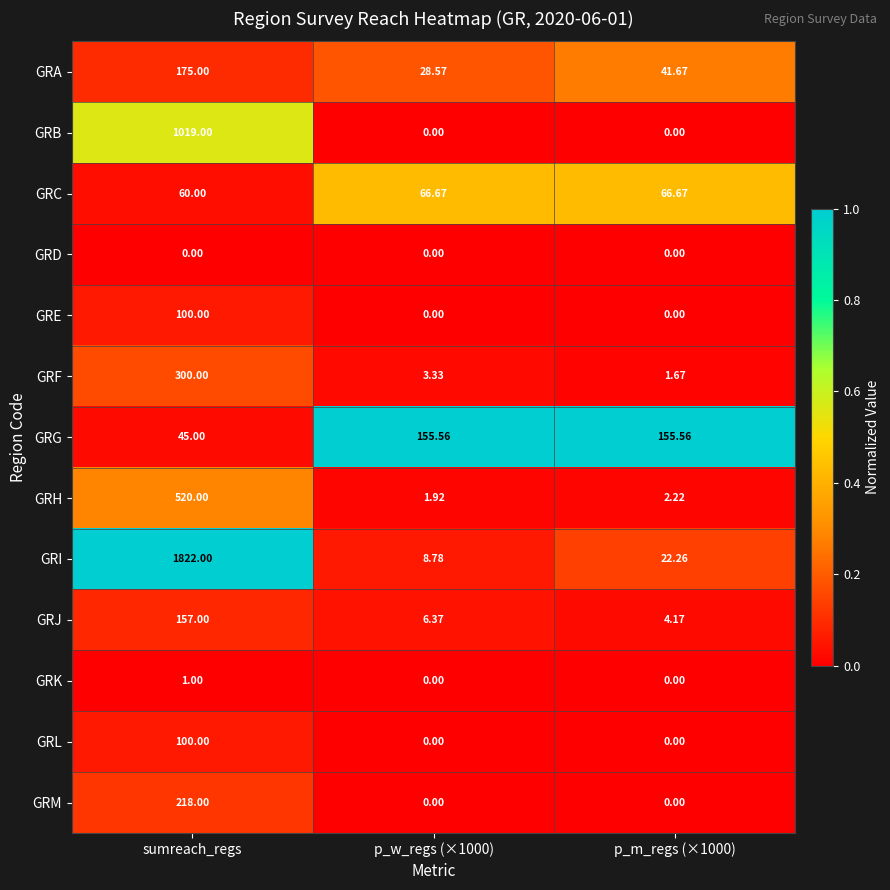

Which category has the highest value across all series?

sumreach_regs